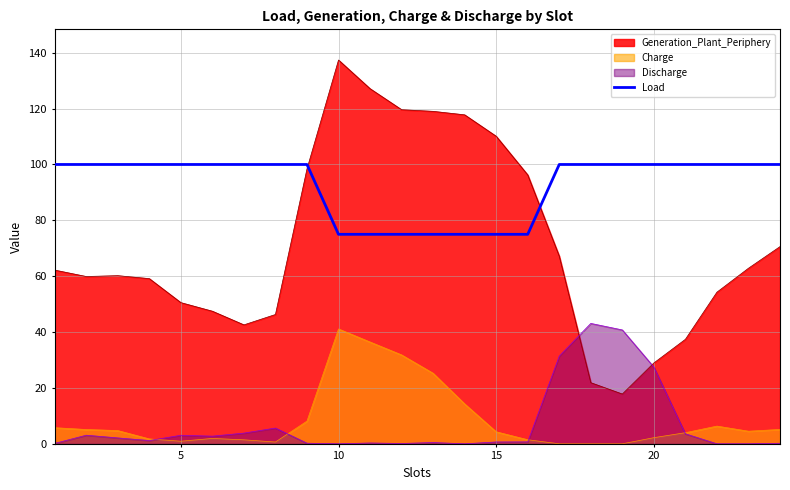

Which series has the widest spread of values?

Generation_Plant_Periphery